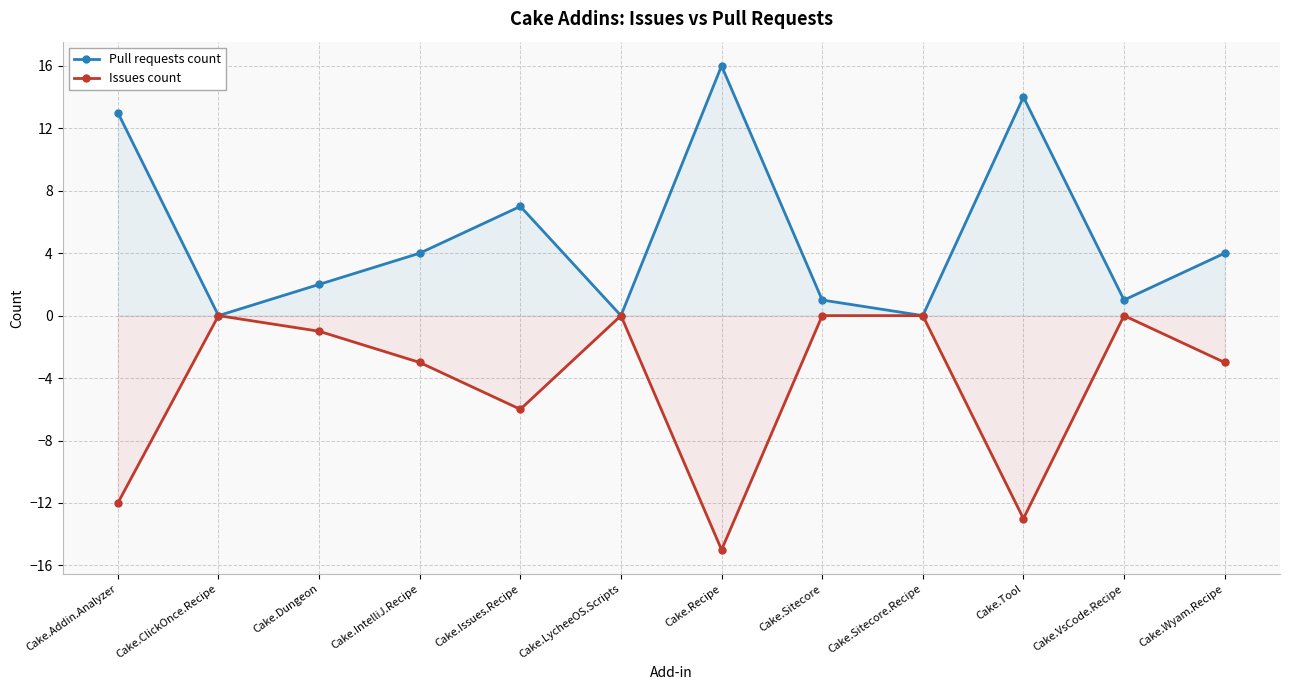

What is the label of the 11th point from the right?

Cake.ClickOnce.Recipe